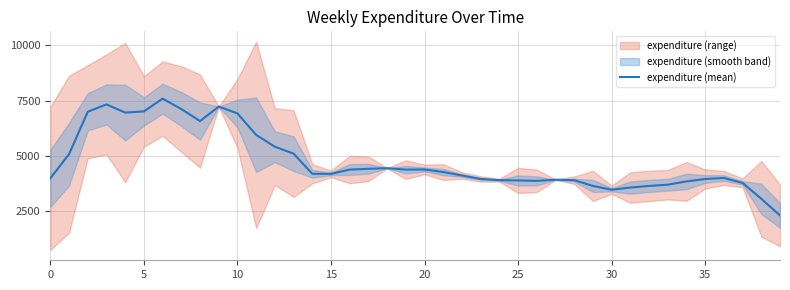

Reading left to right, extract all data points from this chart.

3996.8	5086.6	7004.0	7335.0	6966.2	7019.2	7597.0	7126.0	6582.0	7236.0	6928.8	5957.0	5423.4	5112.2	4200.0	4196.4	4390.2	4425.4	4453.6	4387.6	4395.0	4278.2	4123.2	3966.2	3912.0	3900.0	3881.2	3932.0	3911.4	3651.4	3479.6	3577.8	3651.0	3706.4	3855.2	3963.6	4009.6	3788.8	3068.4	2318.8